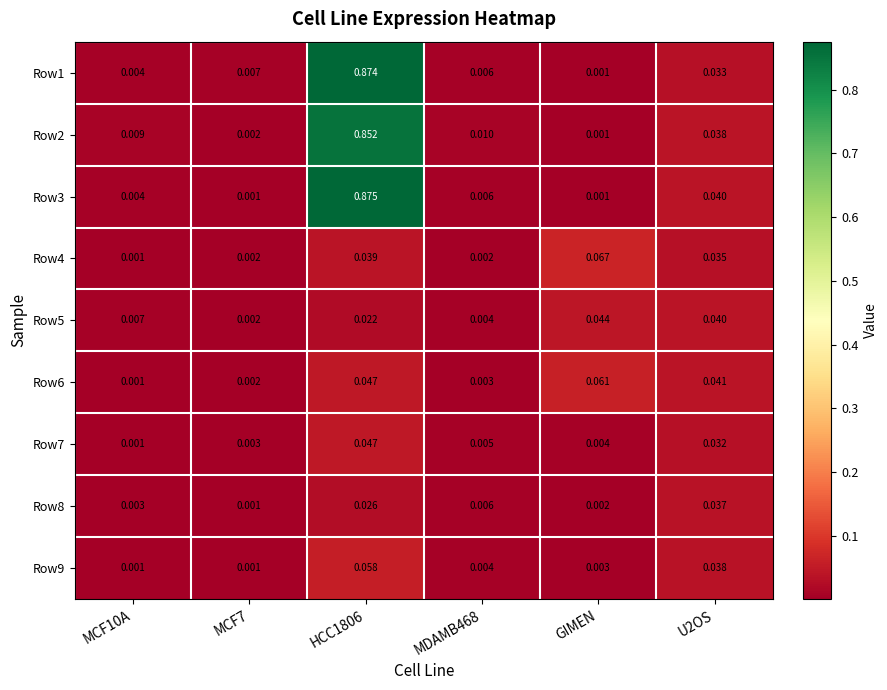

Rank the series by their maximum value, from lowest to highest.

Row8, Row5, Row7, Row9, Row6, Row4, Row2, Row1, Row3